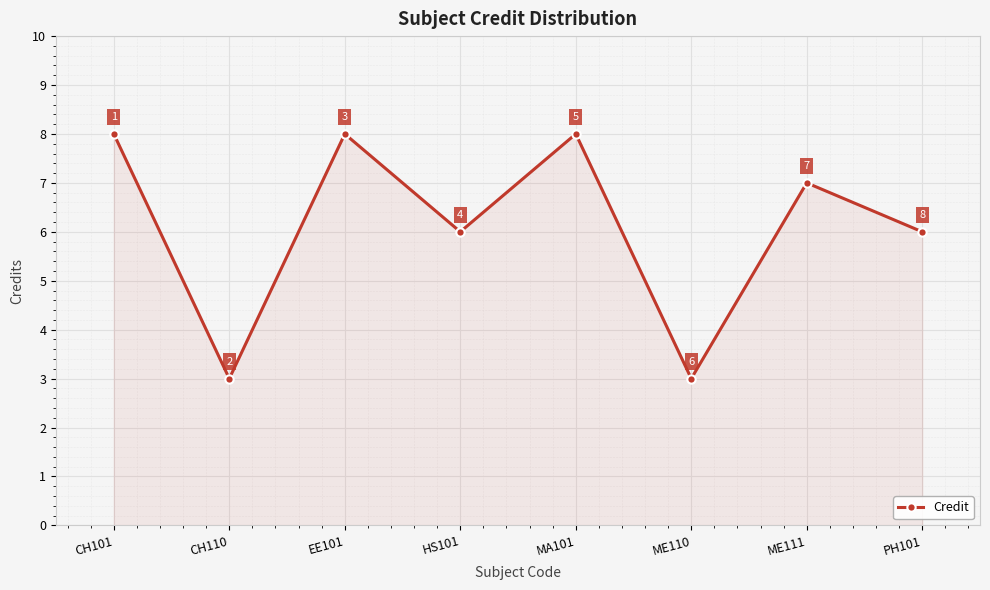

What is the change in value from ME111 to PH101?

-1